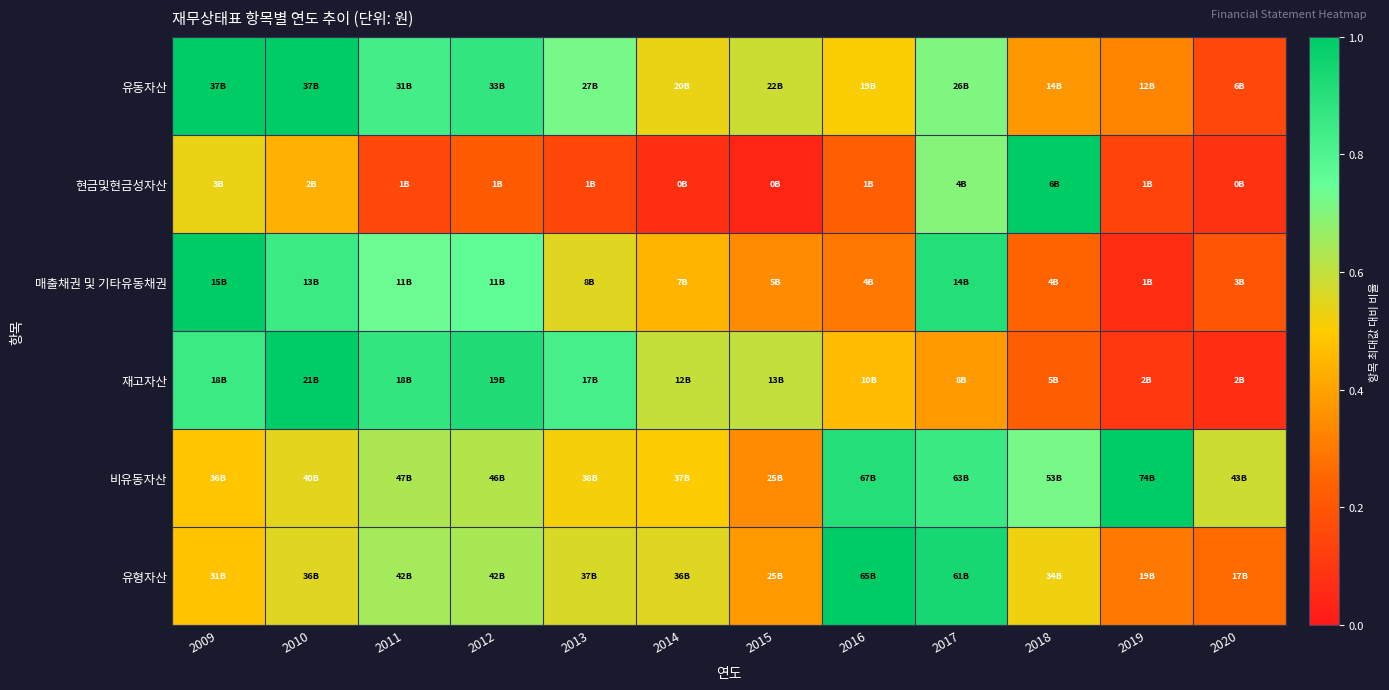

Rank the series at 2015 from lowest to highest value.

현금및현금성자산, 매출채권 및 기타유동채권, 비유동자산, 유형자산, 유동자산, 재고자산